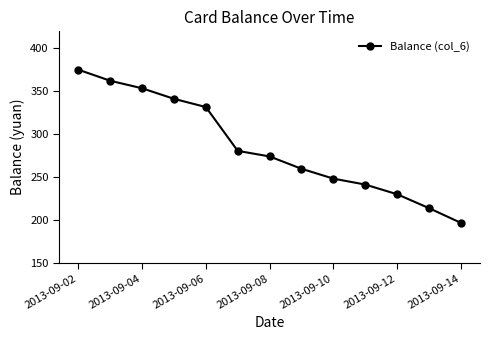

What is the difference between the maximum and minimum values?

178.7